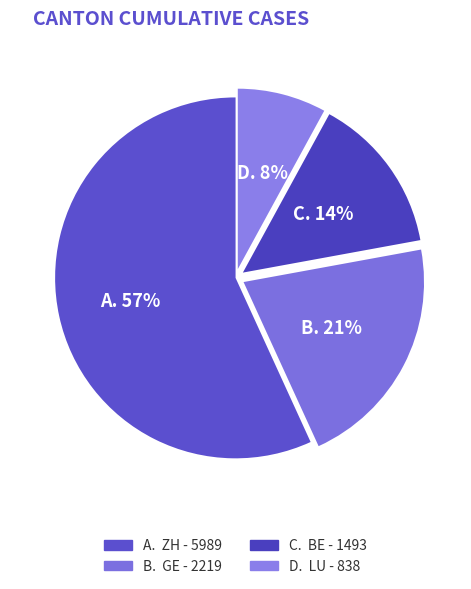

Count the number of slices in the pie.

4